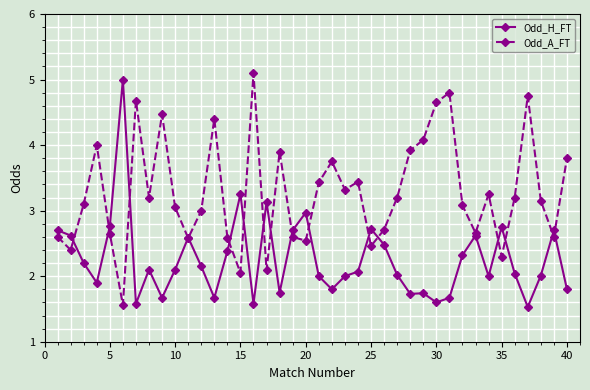

In Odd_A_FT, how many points are lower than both neighbors (excluding endpoints)?

12